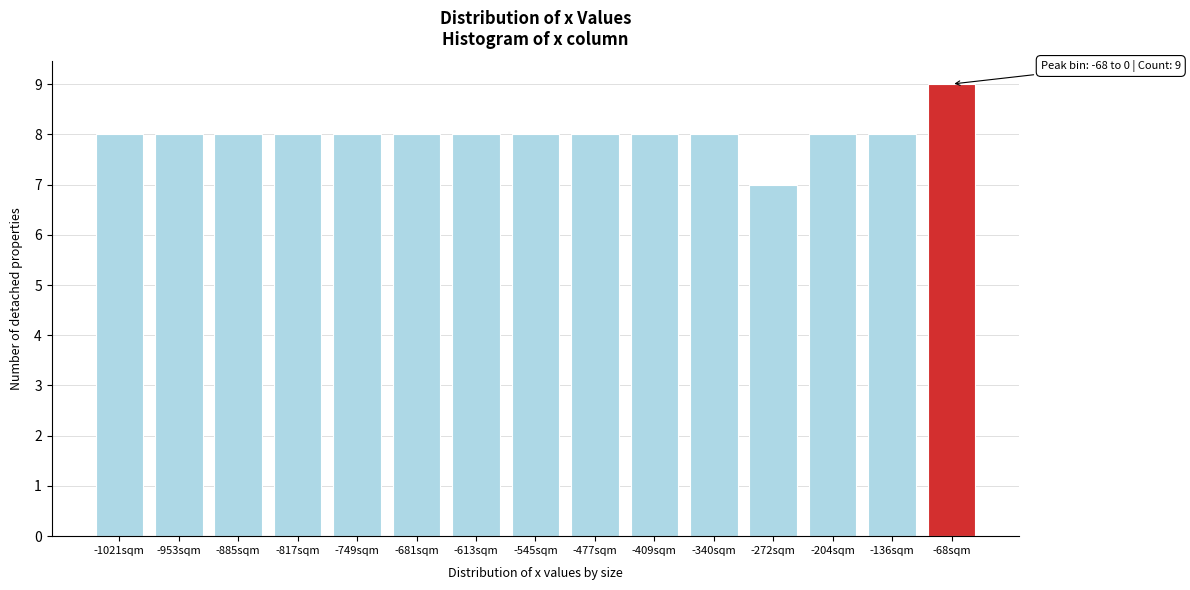

Reading left to right, what are all the values shown in this chart?

-1021sqm=8	-953sqm=8	-885sqm=8	-817sqm=8	-749sqm=8	-681sqm=8	-613sqm=8	-545sqm=8	-477sqm=8	-409sqm=8	-340sqm=8	-272sqm=7	-204sqm=8	-136sqm=8	-68sqm=9